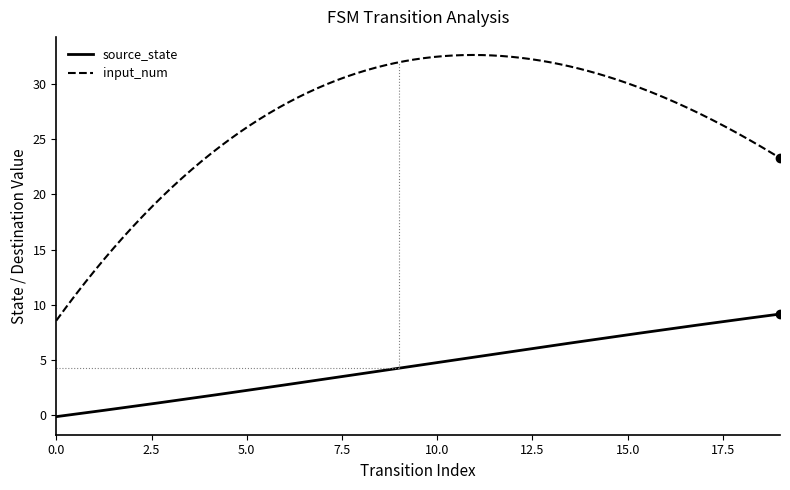

List the series in order of their peak value, highest first.

input_num, source_state